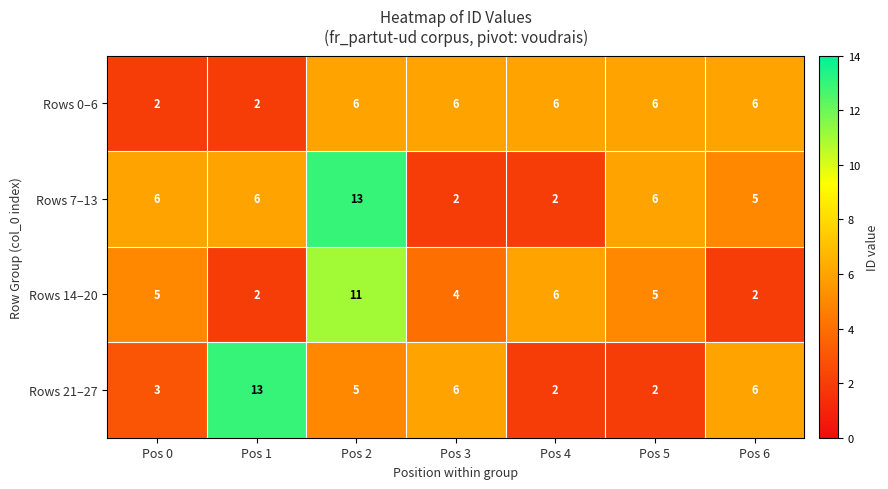

At which category is the sum across all series the highest?

Pos 2